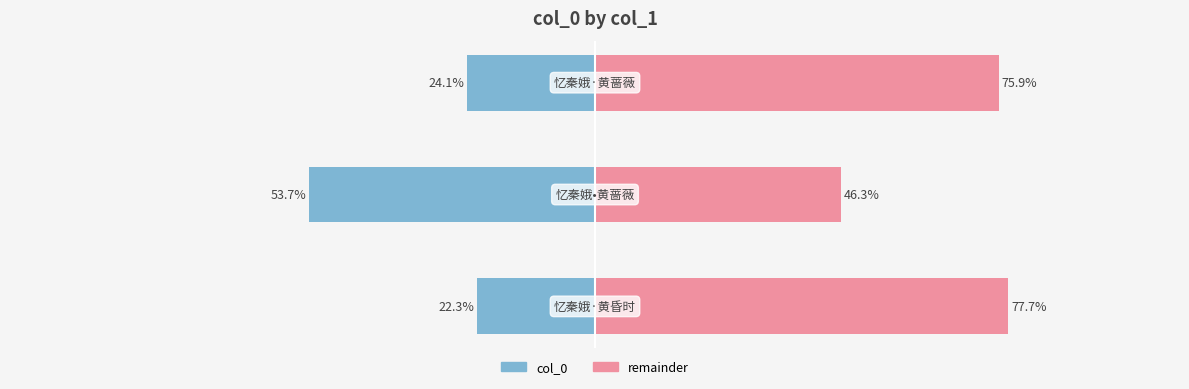

What is the minimum value for remainder?

46.3